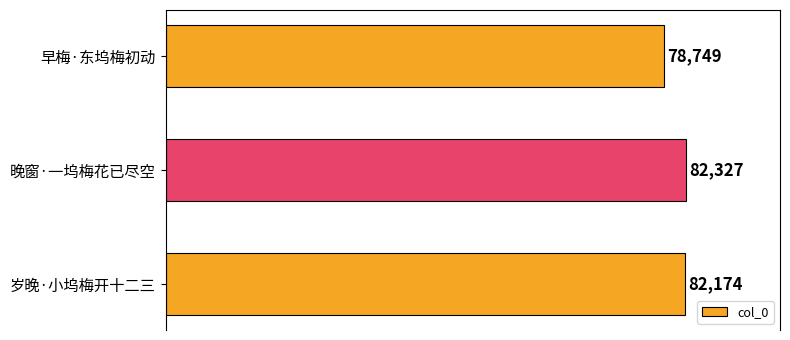

Which label corresponds to the largest value in the chart?

晚窗·一坞梅花已尽空